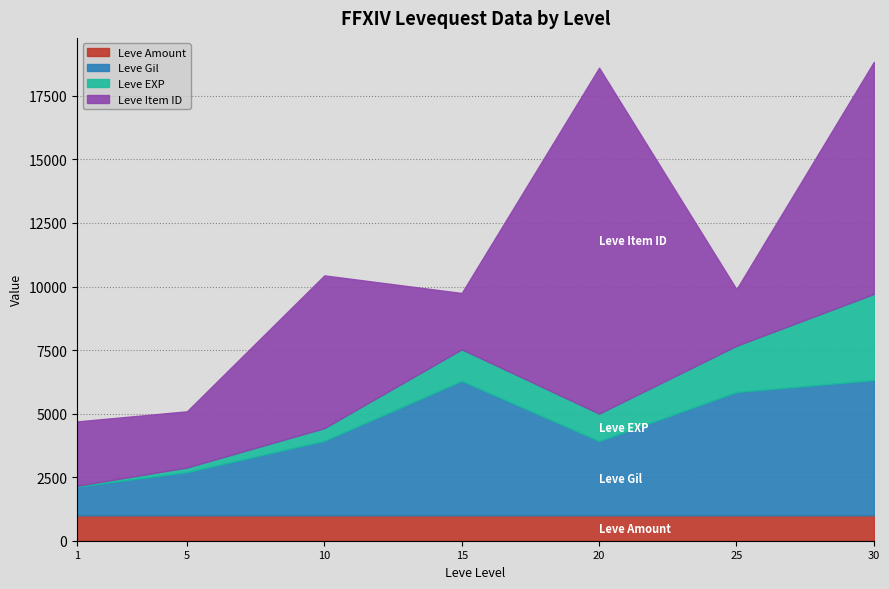

What is the maximum value for Leve Amount?

1000.0